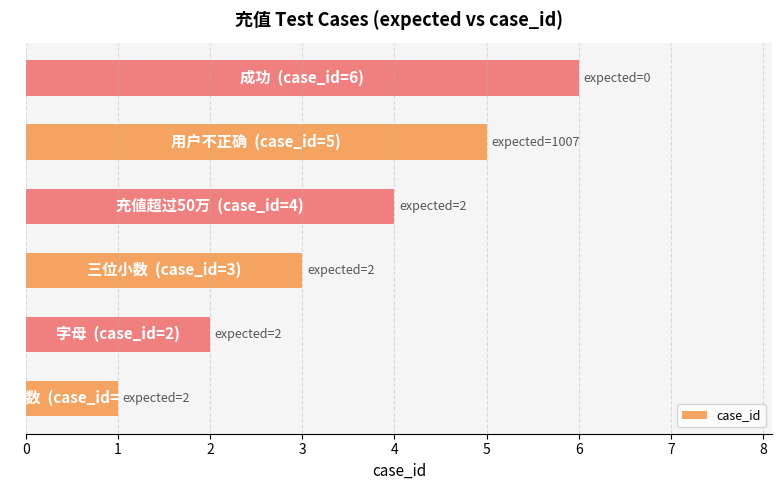

What is the average value?

4